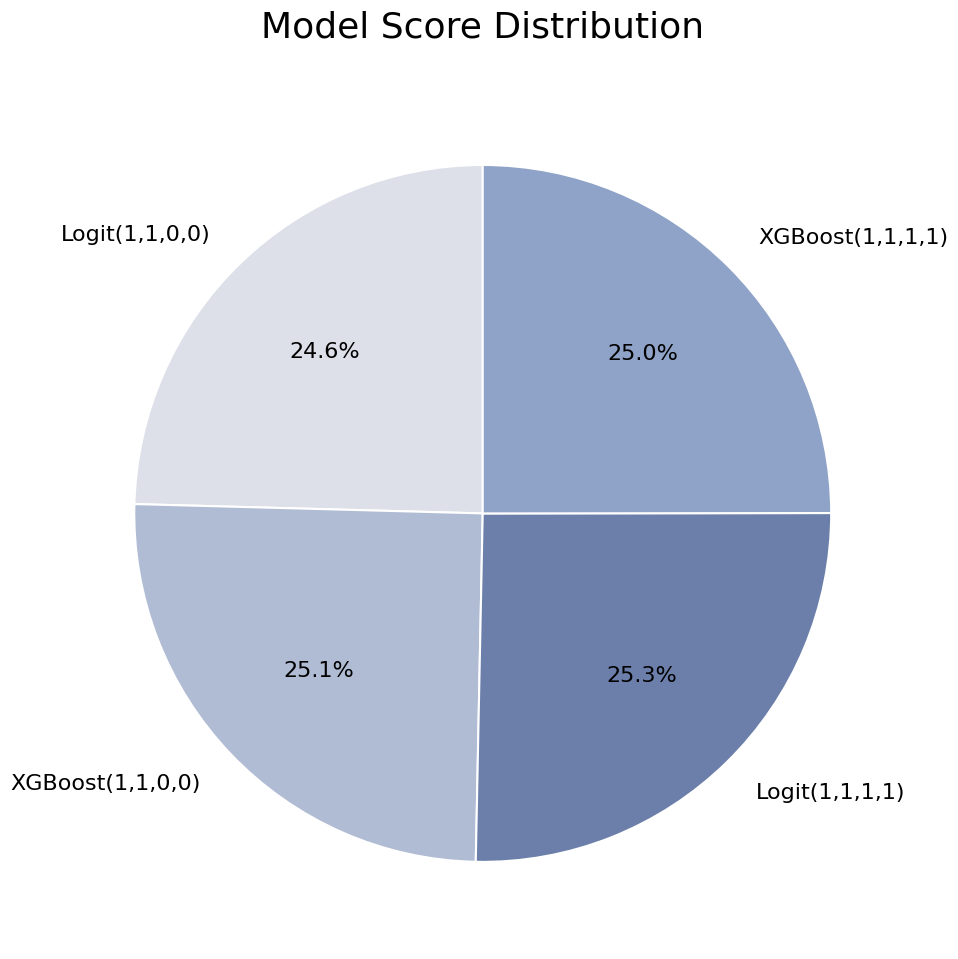

The Logit(1,1,0,0) slice represents 18% of the pie. True or false?

False